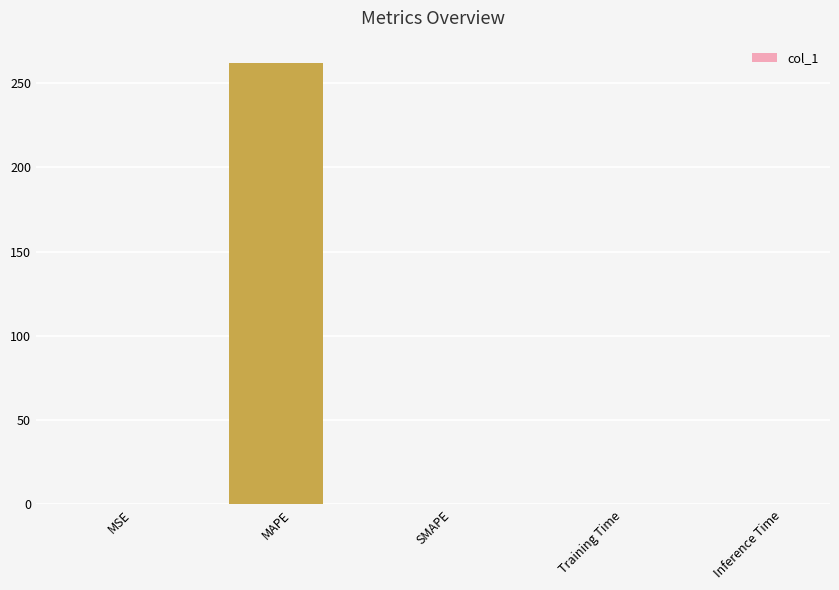

True or false: the data shows 0.0 at Training Time.

True